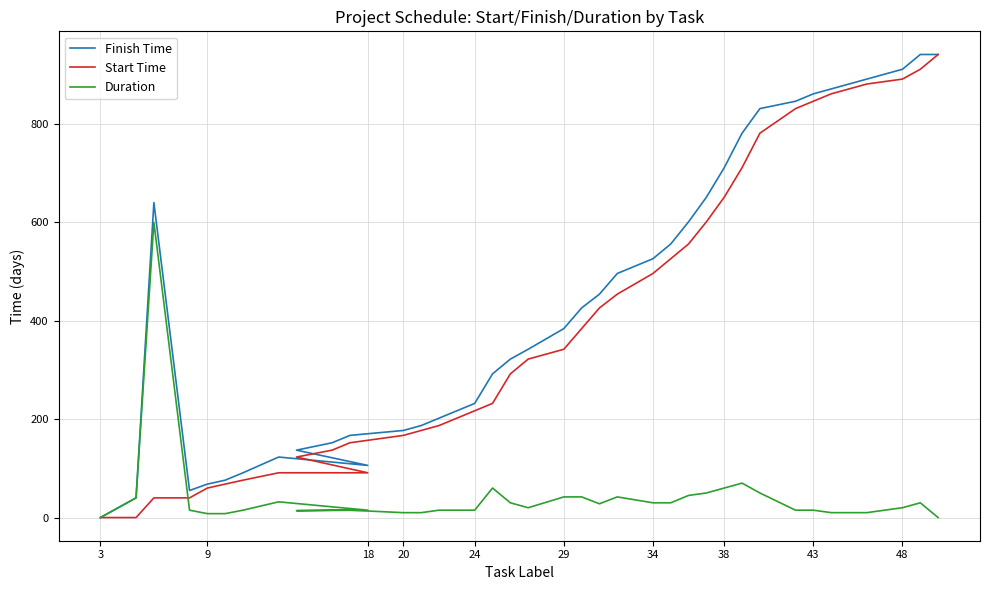

What is the highest value of the Duration series?

600